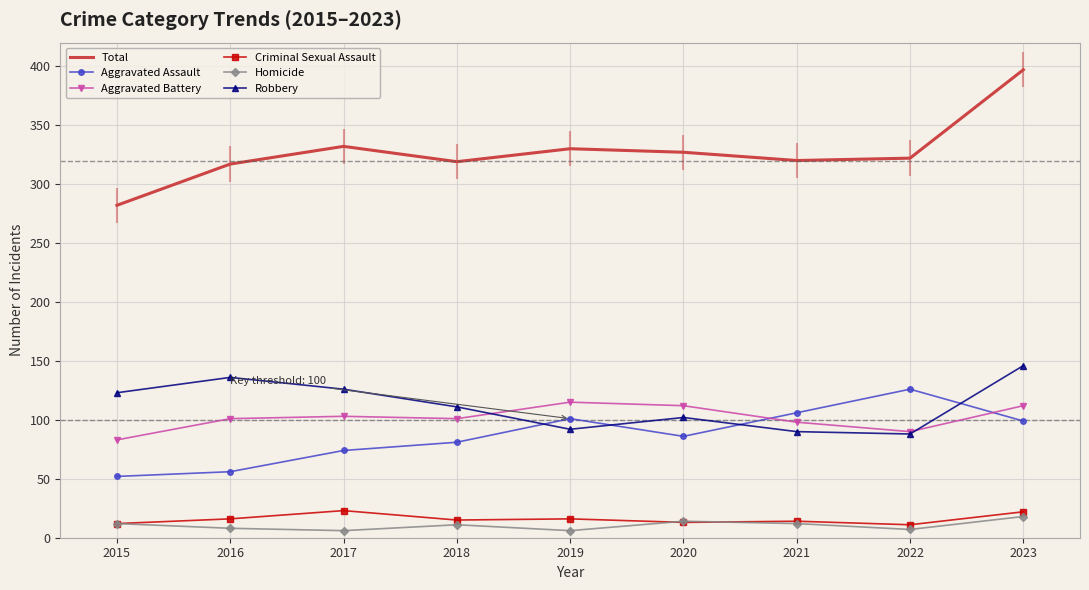

What are all the series names shown in the legend?

Total, Aggravated Assault, Aggravated Battery, Criminal Sexual Assault, Homicide, Robbery